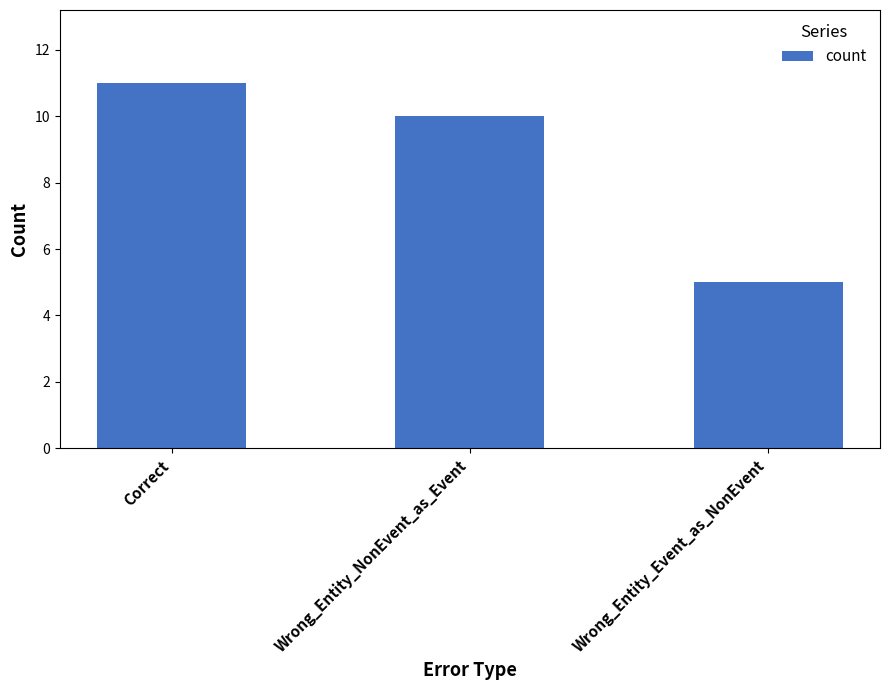

What is the change in value from Wrong_Entity_NonEvent_as_Event to Wrong_Entity_Event_as_NonEvent?

-5